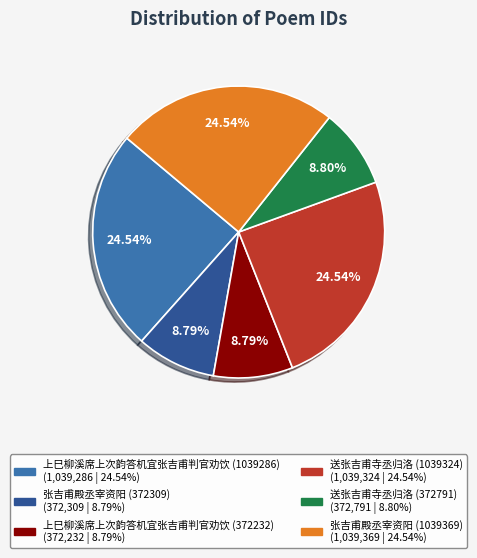

Which has a higher value, 张吉甫殿丞宰资阳 (372309) or 上巳柳溪席上次韵答机宜张吉甫判官劝饮 (1039286)?

上巳柳溪席上次韵答机宜张吉甫判官劝饮 (1039286)